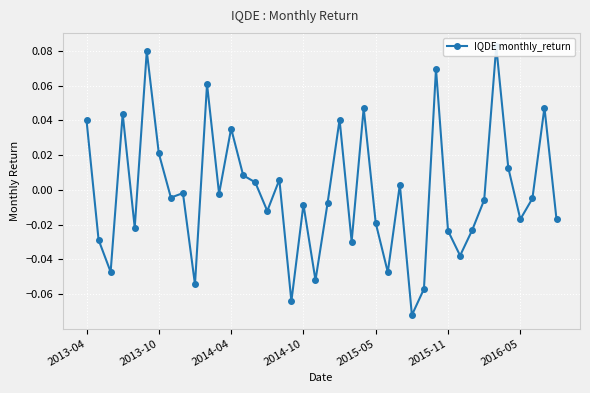

How many data points are less than 0?

24